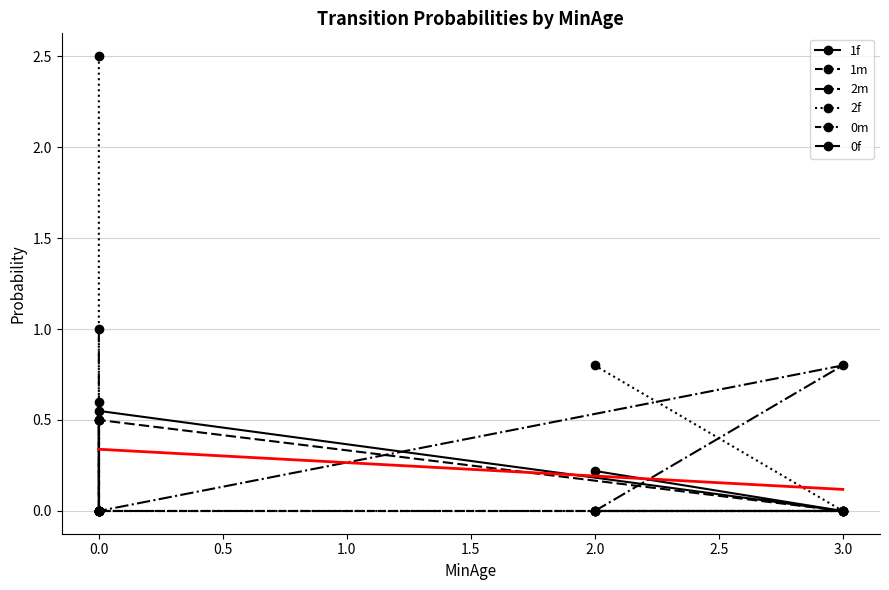

What is the highest value of the 1f series?

0.6